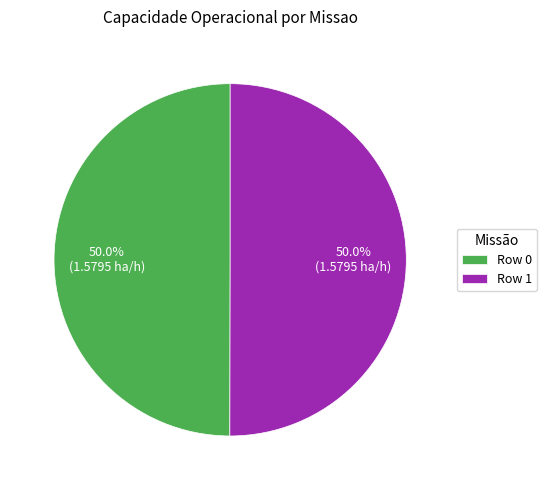

Is the sum of Row 1 and Row 0 greater than half?

Yes